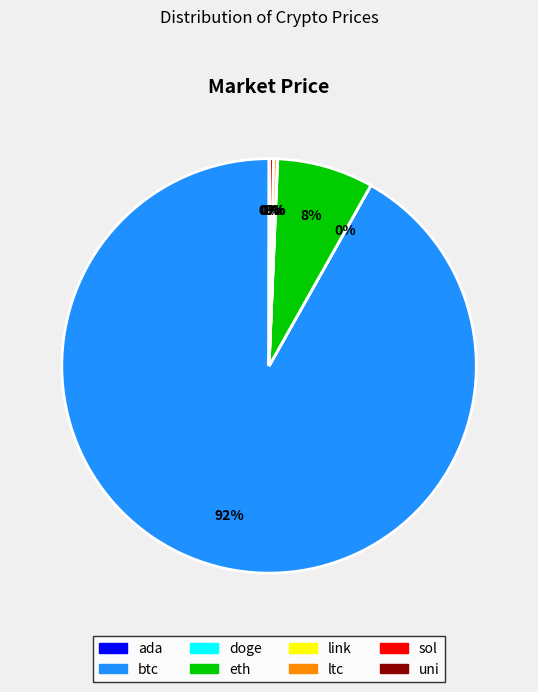

To the nearest percent, what is the combined percentage of ltc and btc?

92%